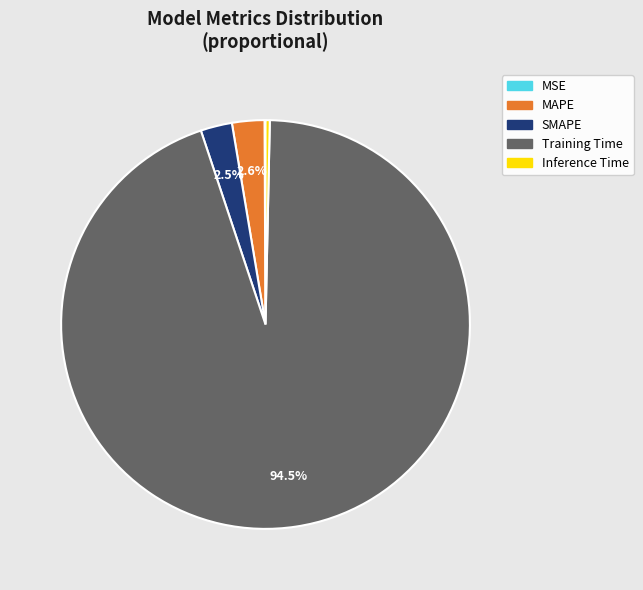

Is the sum of MAPE and Training Time greater than half?

Yes